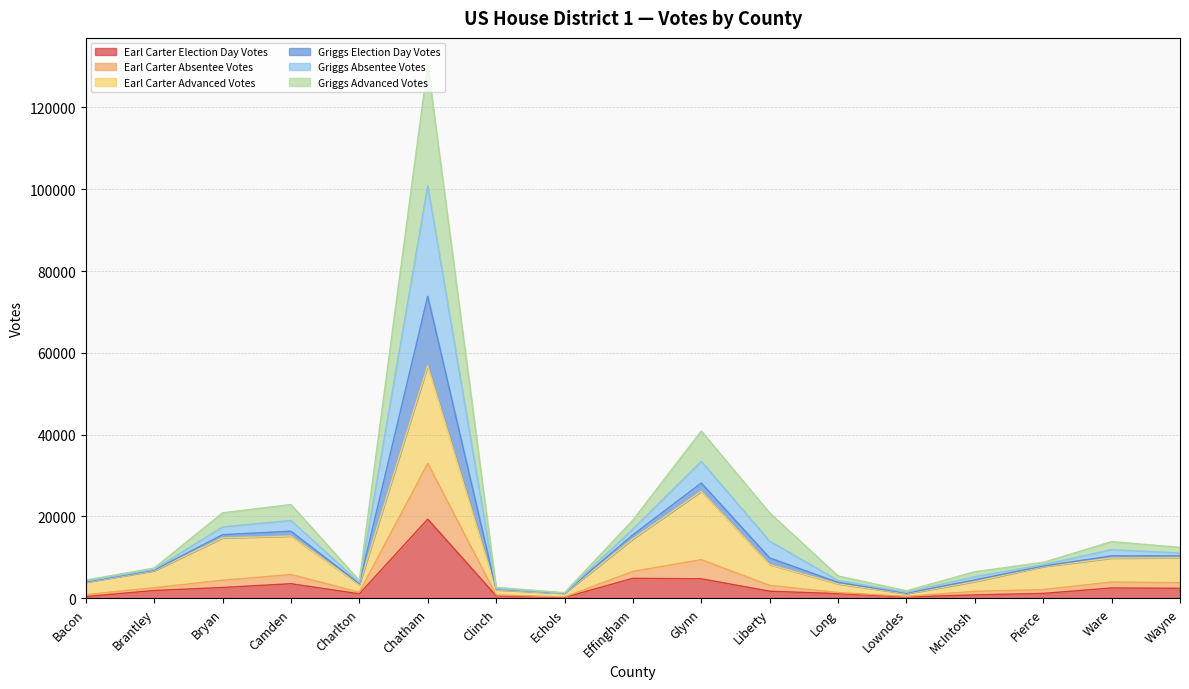

At which category is the sum across all series the highest?

Chatham